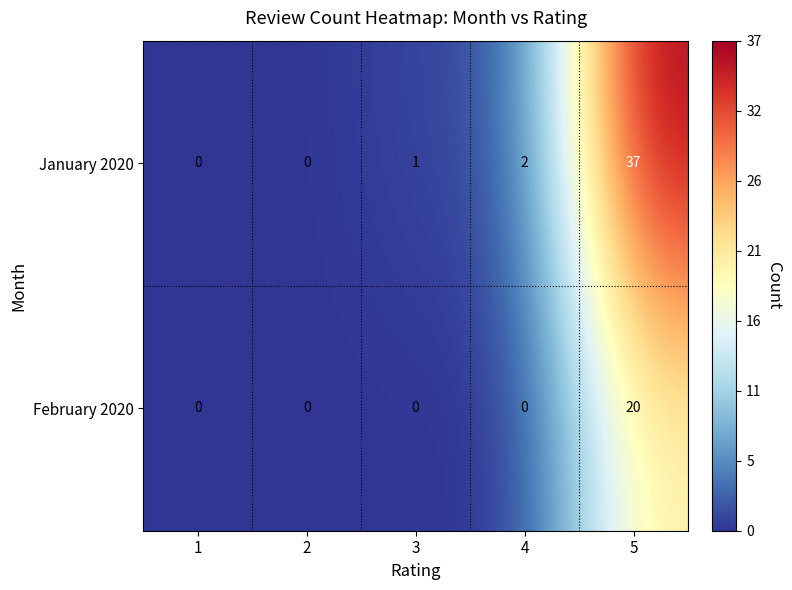

What is the difference between the maximum and minimum values in the January 2020 series?

37